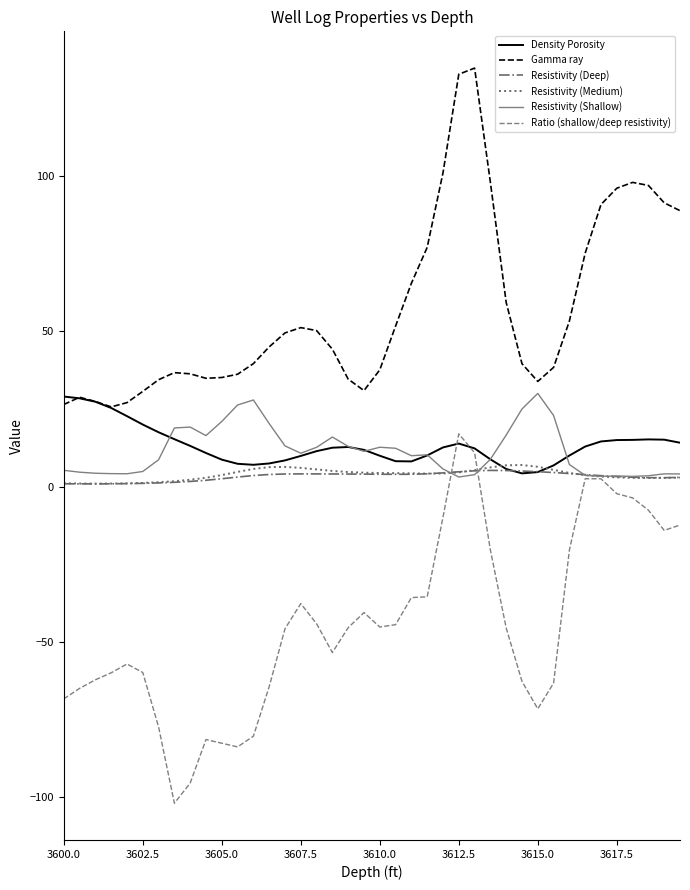

At how many categories does at least one series exceed 131?

2